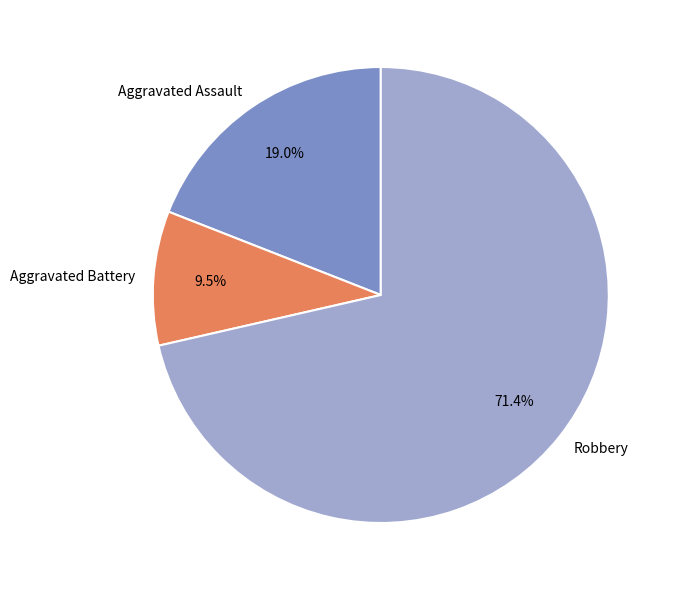

What is the largest slice in the pie chart?

Robbery